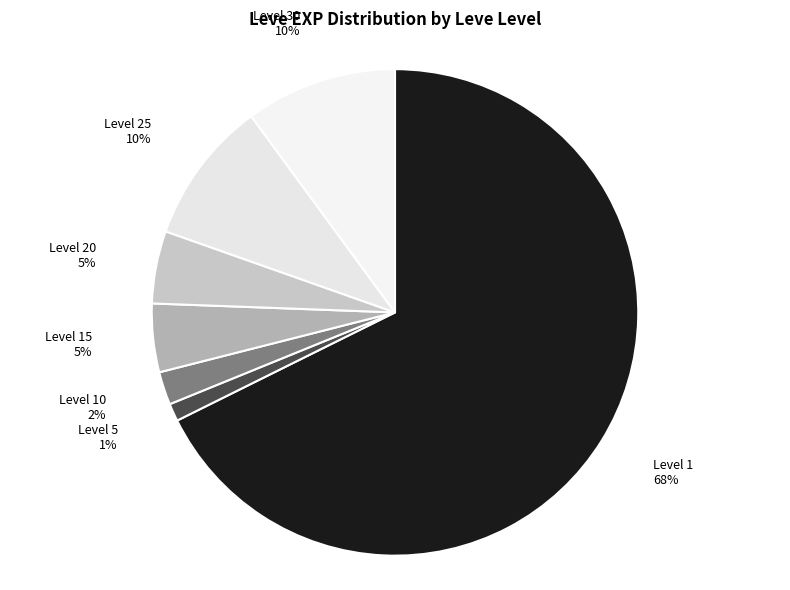

Which slice is the largest?

Level 1